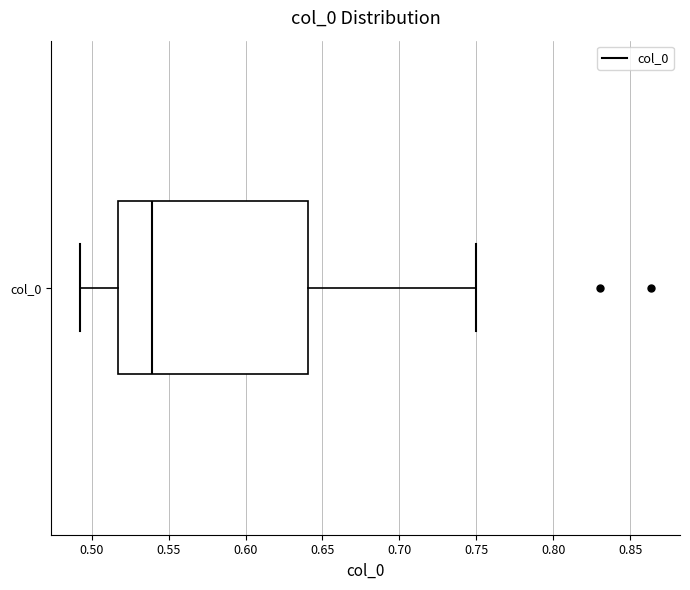

Where does the right whisker of the box for col_0 end on the x-axis? The values are not printed on the chart, so give them approximately, as read against the axis.

0.750